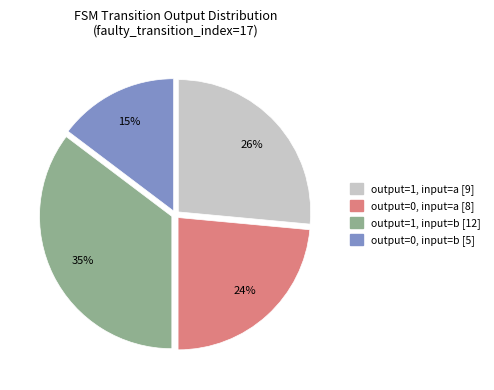

Does any single category account for the majority?

No